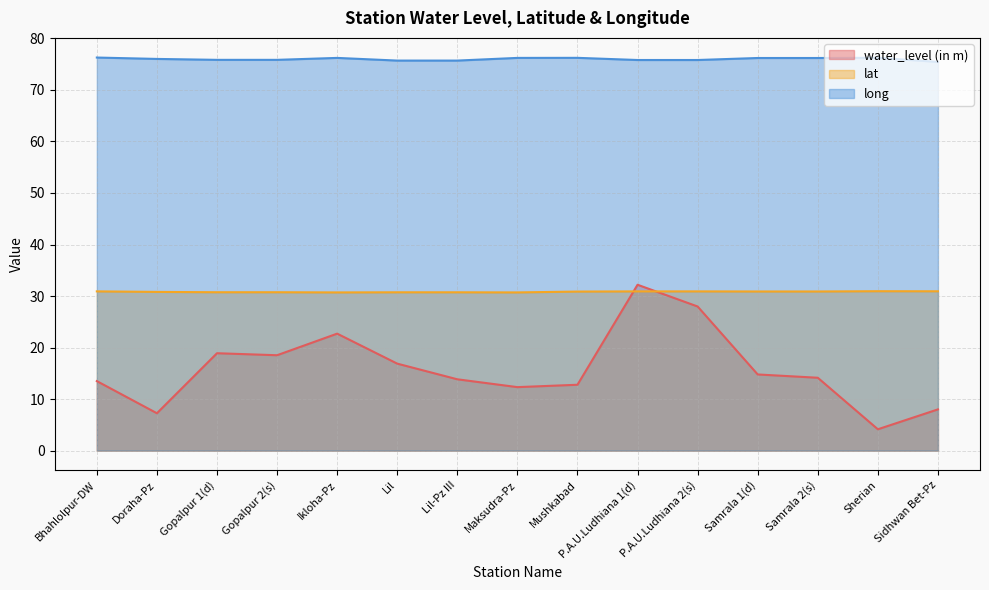

What is the average value of the water_level (in m) series?

15.9